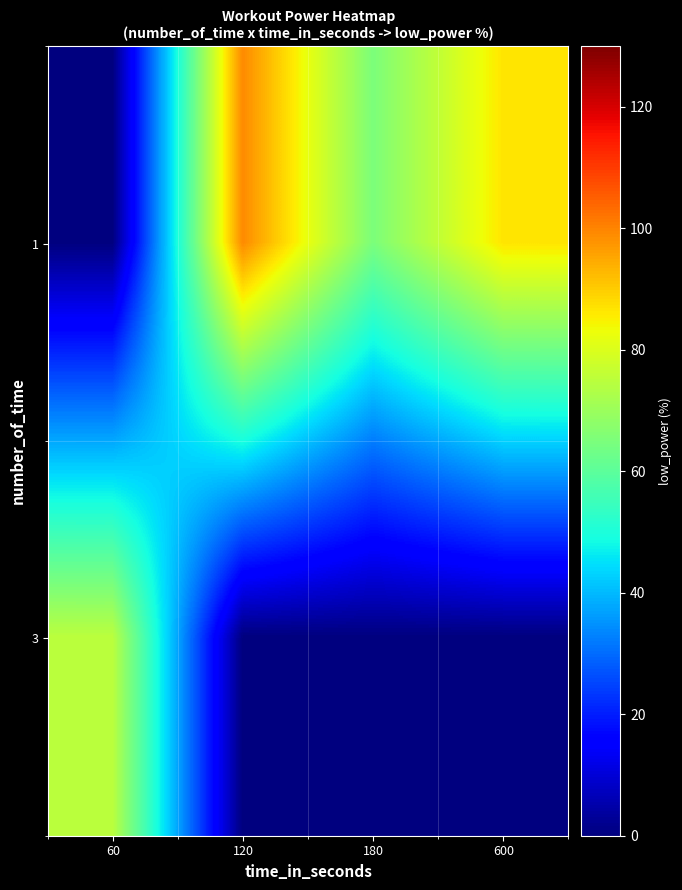

What is the total value across all series at 180?

65.0